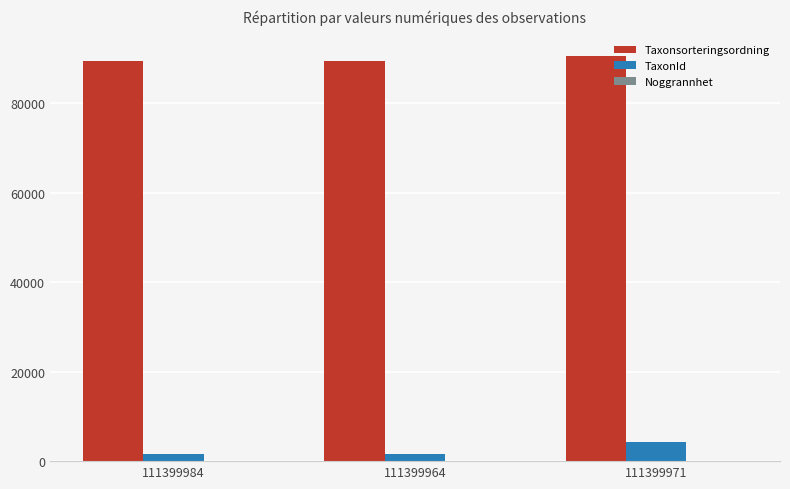

Which series has the widest spread of values?

TaxonId